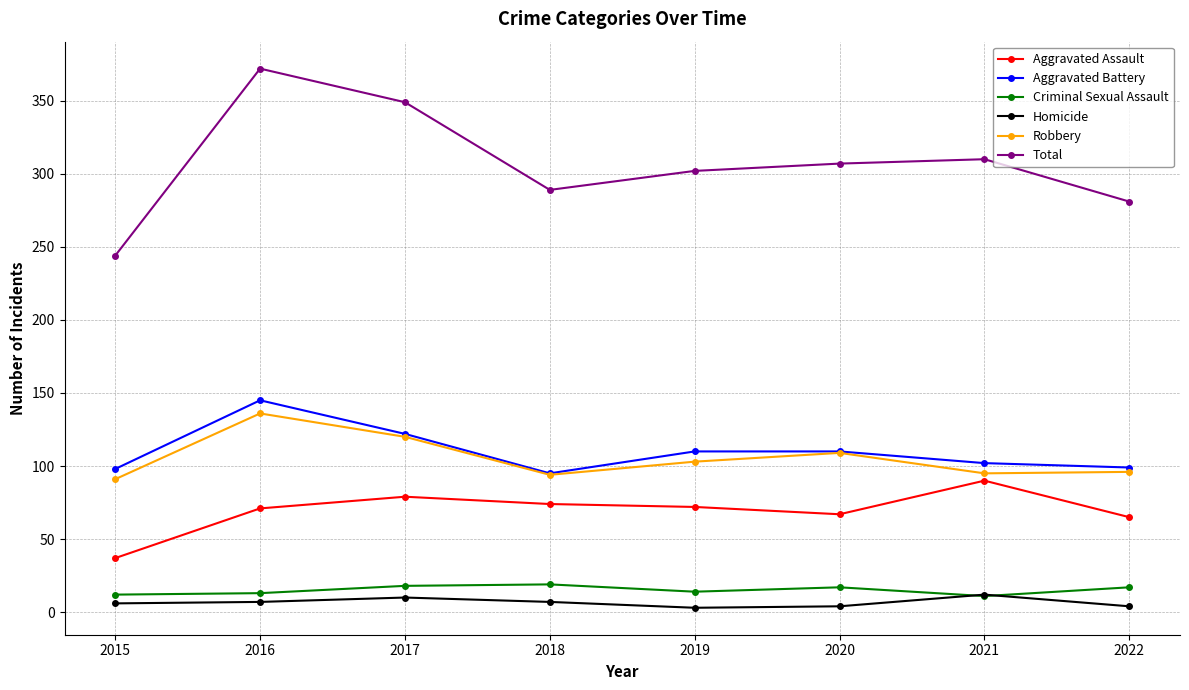

What is the value of the Total point at the 7th from the left?

310